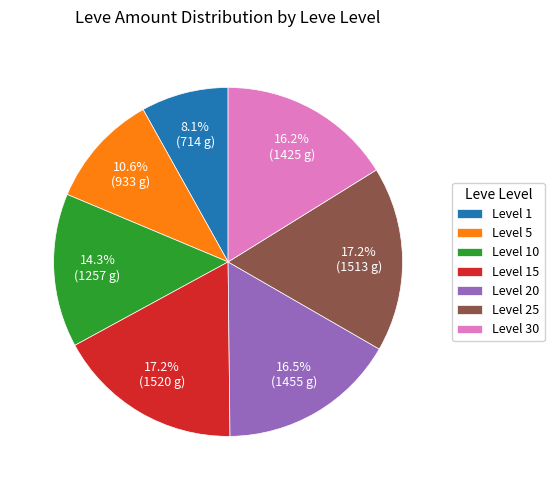

Between Level 30 and Level 25, which is larger?

Level 25